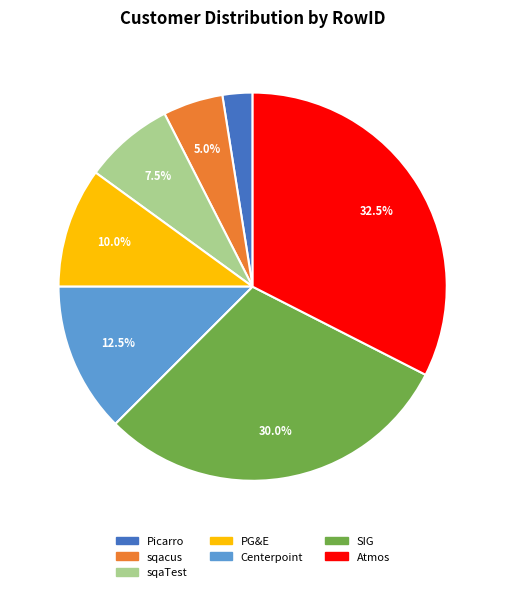

Rank the categories by value from lowest to highest.

Picarro, sqacus, sqaTest, PG&E, Centerpoint, SIG, Atmos